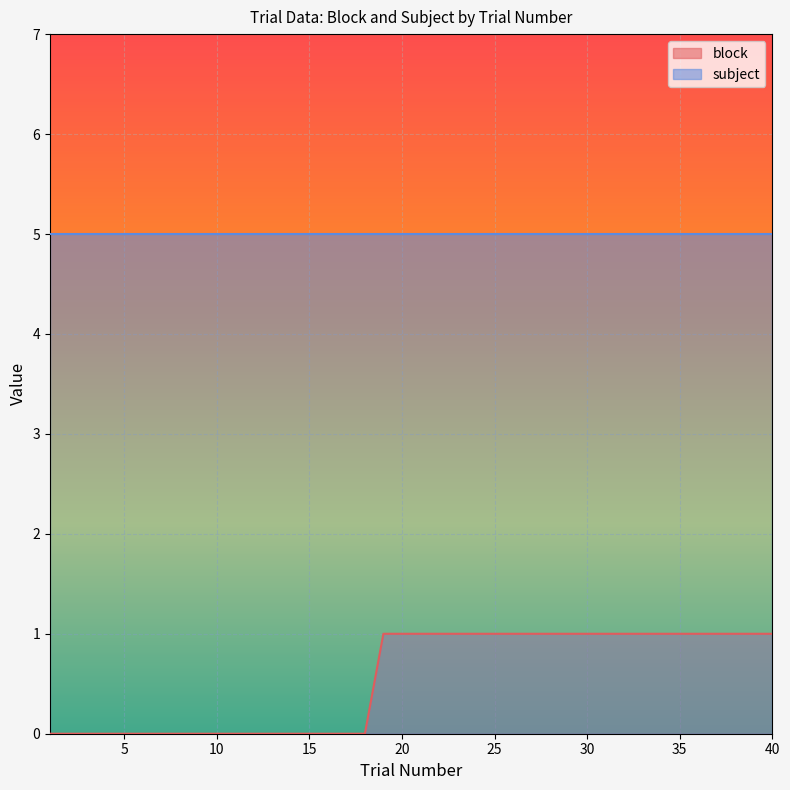

Where is the data nearest to the value 0?

1